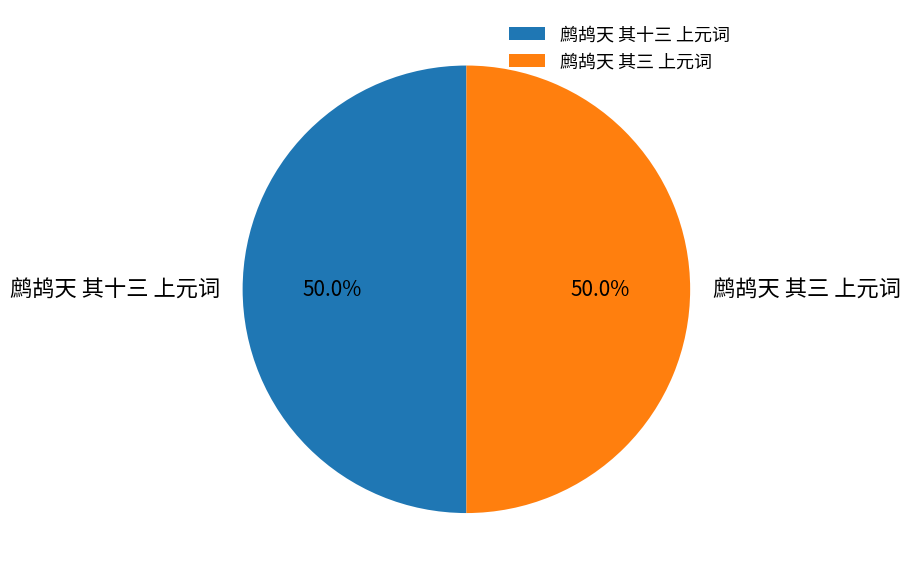

What is the ratio of the value at 鹧鸪天 其三 上元词 to the value at 鹧鸪天 其十三 上元词?

1.0